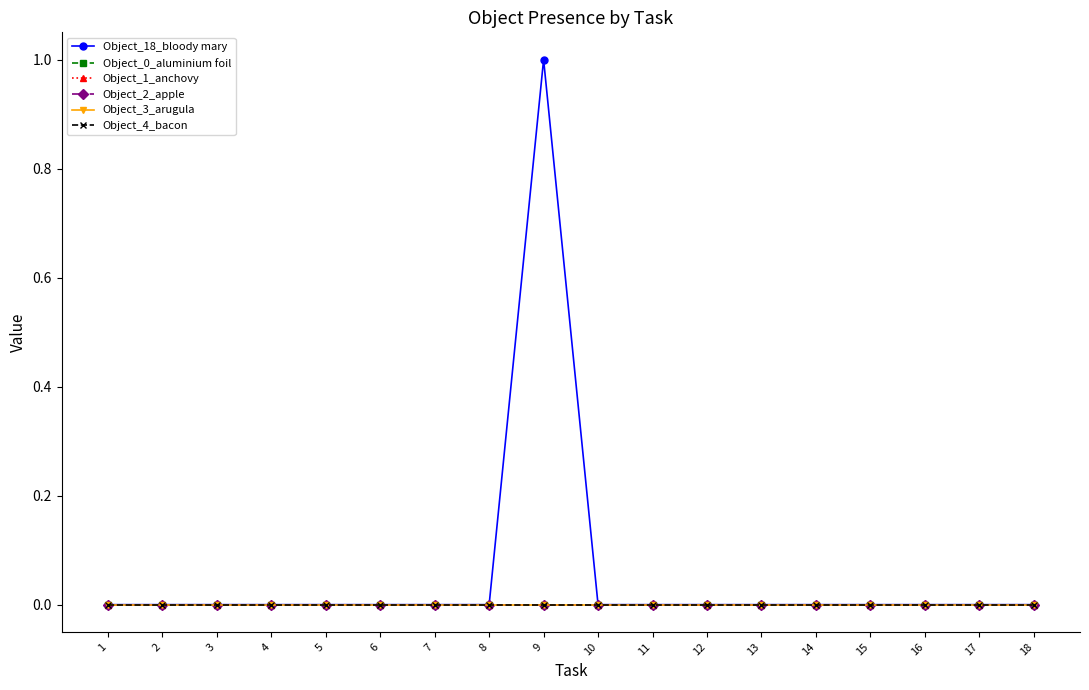

List the series in order of their peak value, highest first.

Object_18_bloody mary, Object_0_aluminium foil, Object_1_anchovy, Object_2_apple, Object_3_arugula, Object_4_bacon